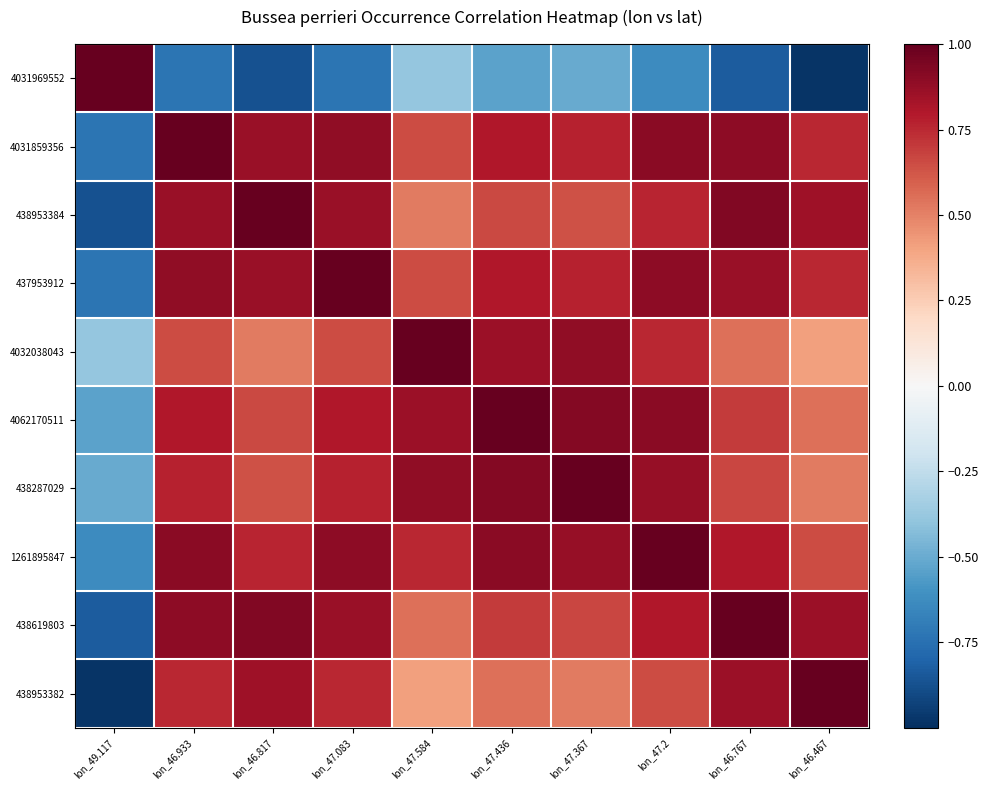

Rank the series at lon_47.436 from lowest to highest value.

4031969552, 438953382, 438953384, 438619803, 437953912, 4031859356, 4032038043, 1261895847, 438287029, 4062170511